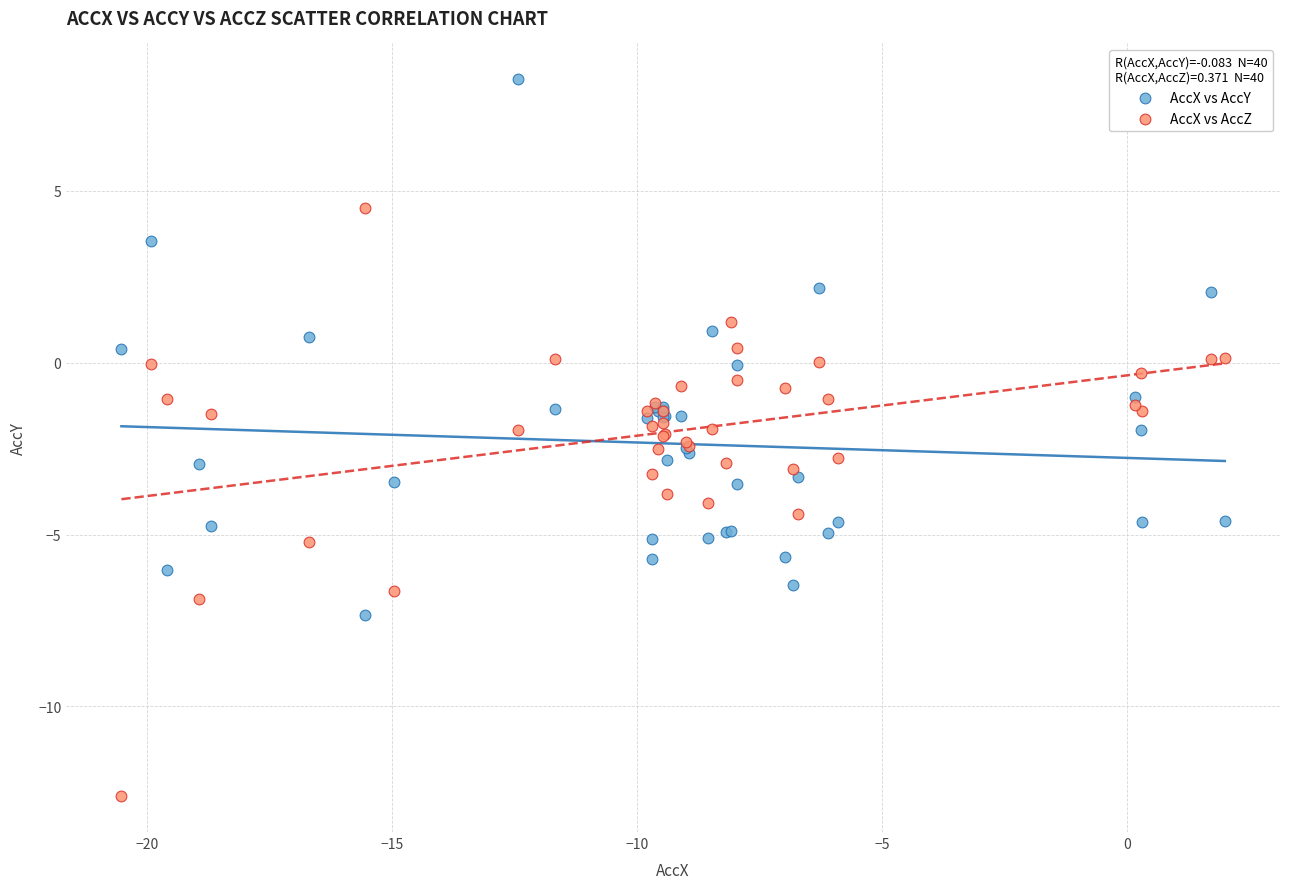

Which series contains the lowest Y value?

AccX vs AccZ